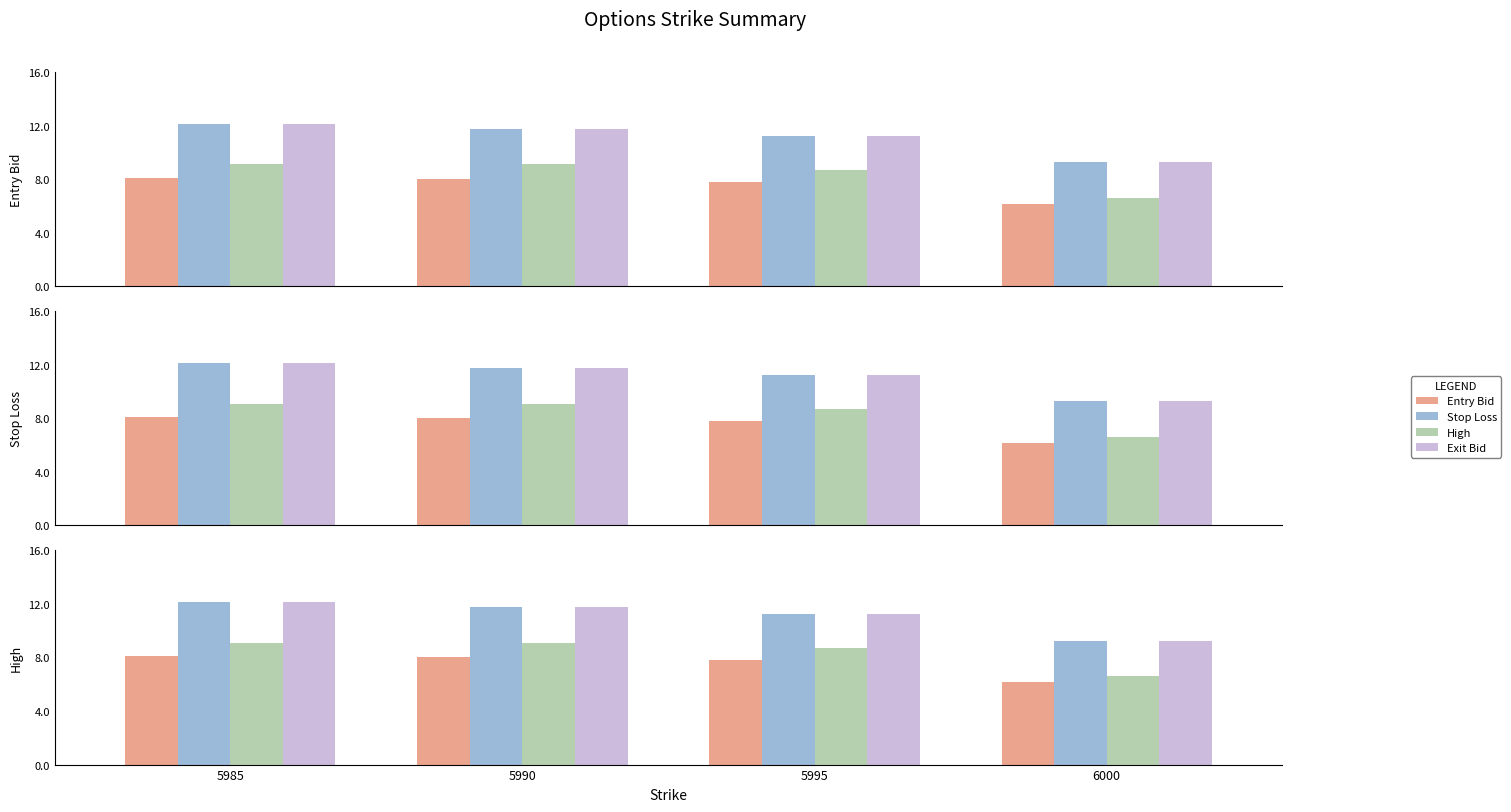

At which label is Stop Loss closest to 10?

6000